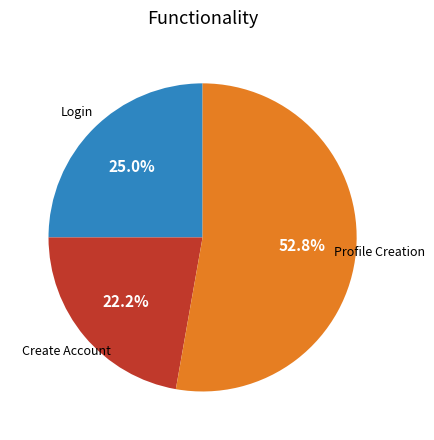

To the nearest percent, what is the average slice percentage?

33%